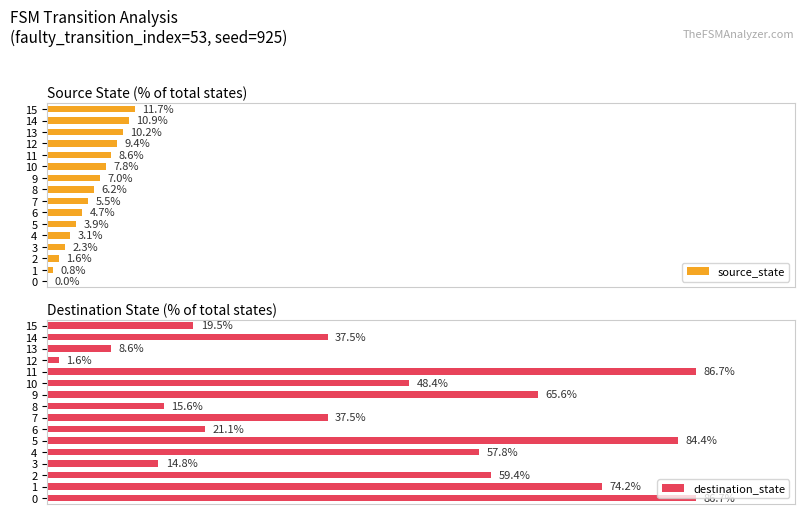

What is the minimum value for destination_state?

1.6